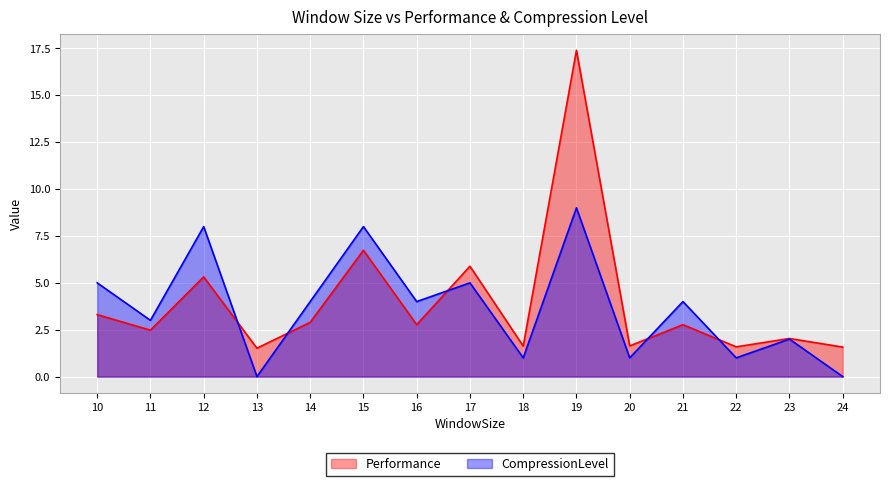

Which category has the lowest value across all series?

13